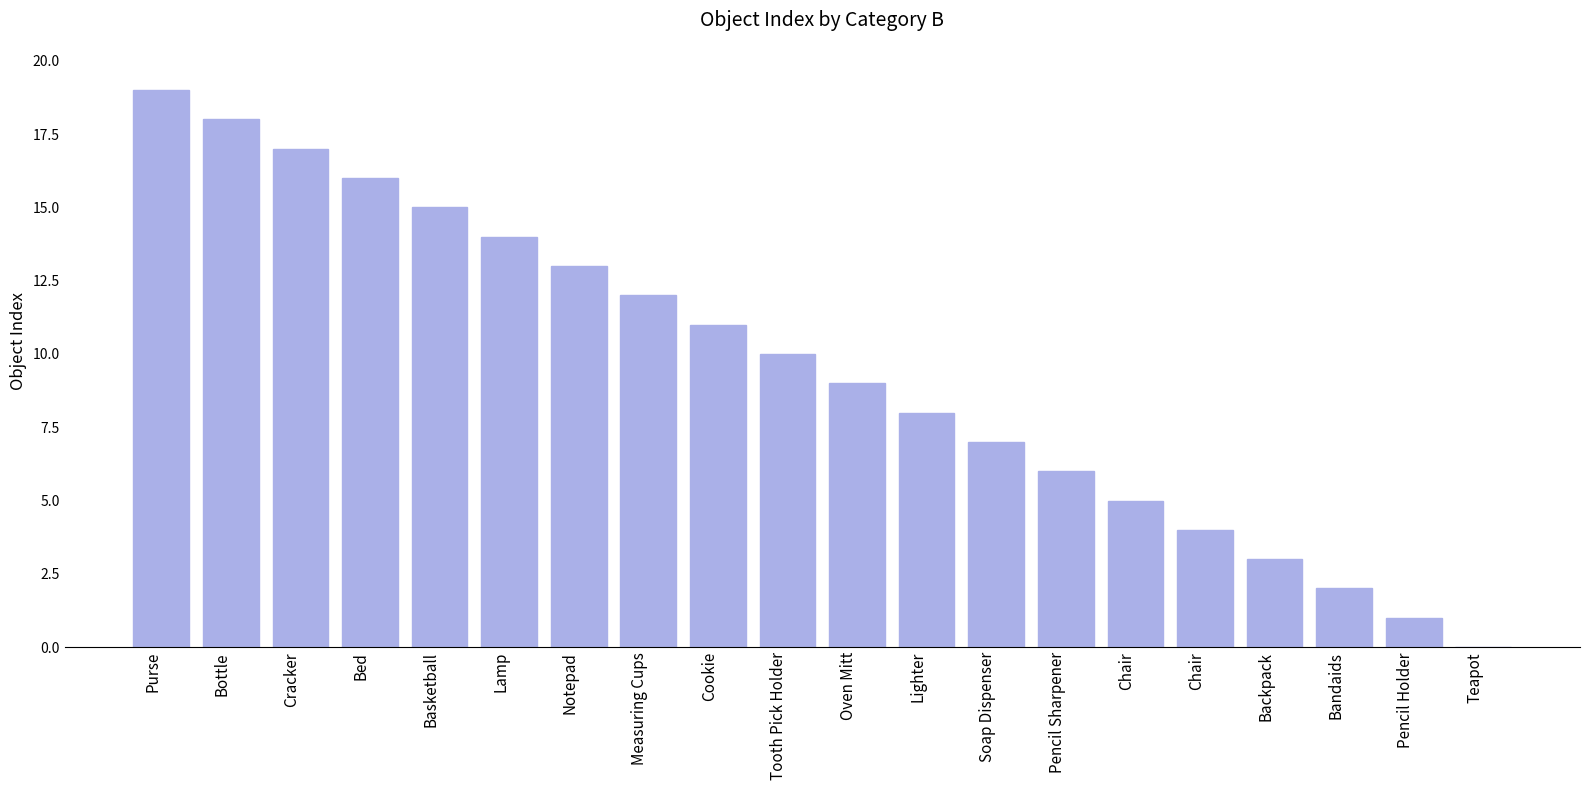

List the labels in order of value, largest first.

Purse, Bottle, Cracker, Bed, Basketball, Lamp, Notepad, Measuring Cups, Cookie, Tooth Pick Holder, Oven Mitt, Lighter, Soap Dispenser, Pencil Sharpener, Chair, Chair, Backpack, Bandaids, Pencil Holder, Teapot